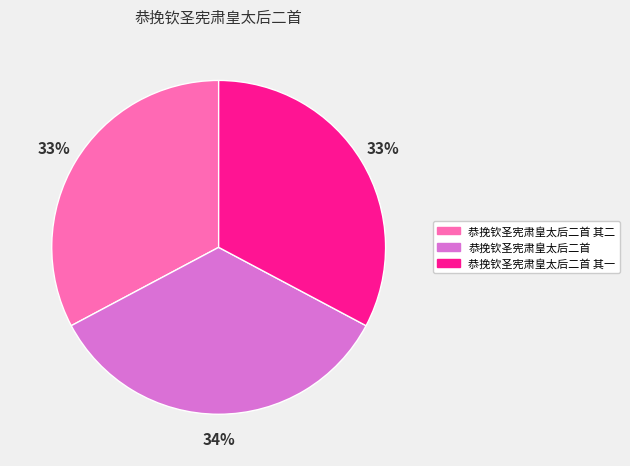

Which category has the biggest portion of the pie?

恭挽钦圣宪肃皇太后二首